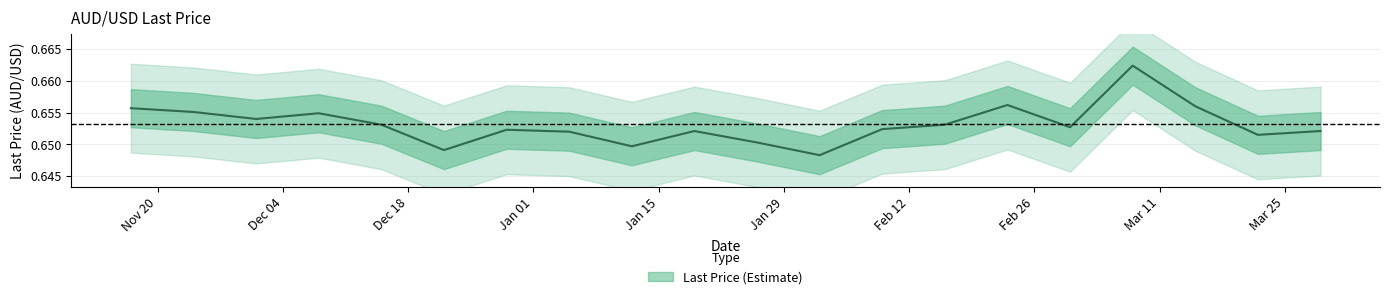

How many data points does each series have?

20